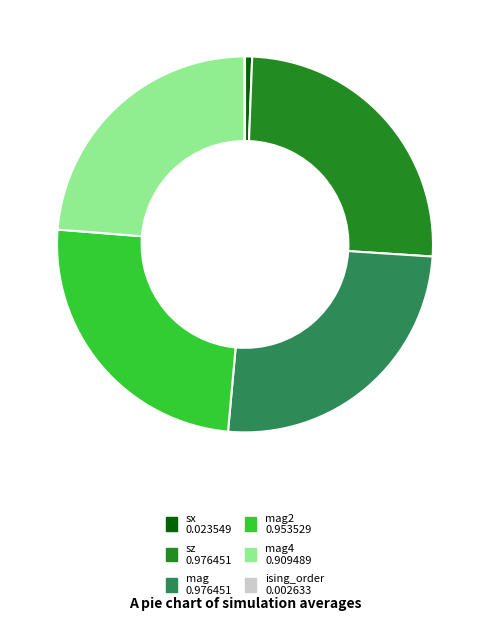

Is there a majority slice in this chart?

No